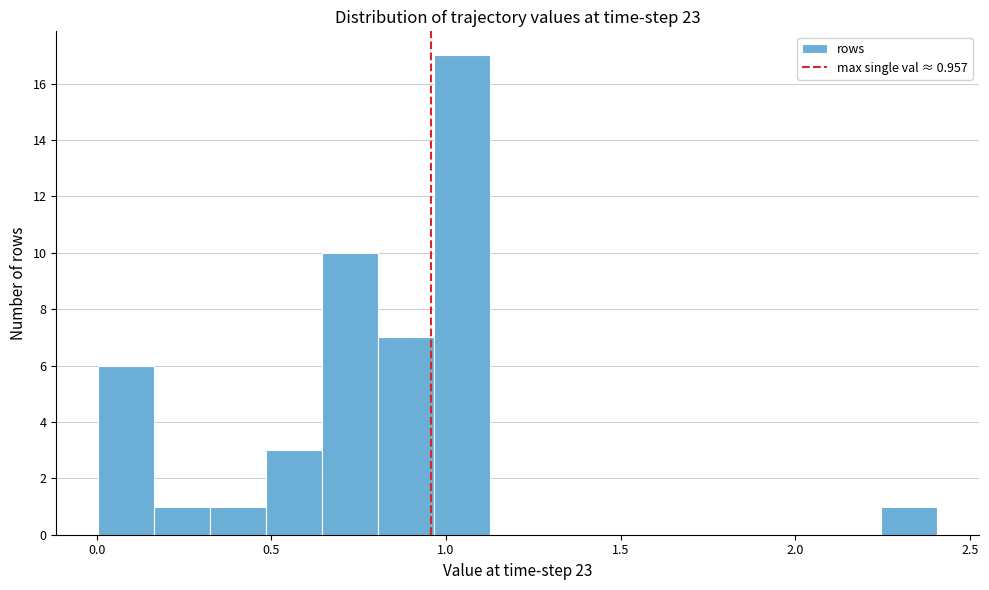

Read against the x-axis, roughly where is the centre of the tallest bar?

1.05